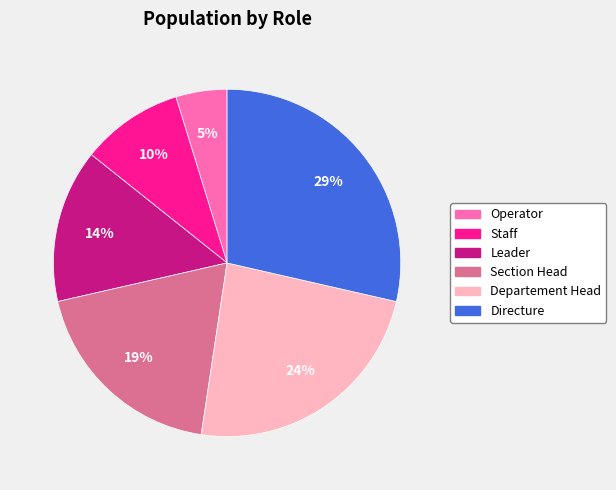

Does Directure account for over 50% of the chart?

No